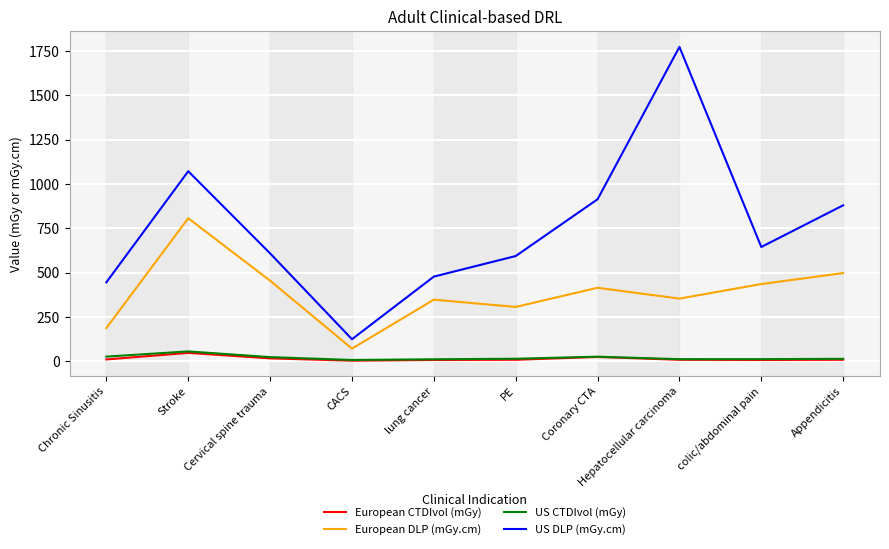

The US CTDIvol (mGy) series shows 12.5 at Hepatocellular carcinoma. True or false?

True